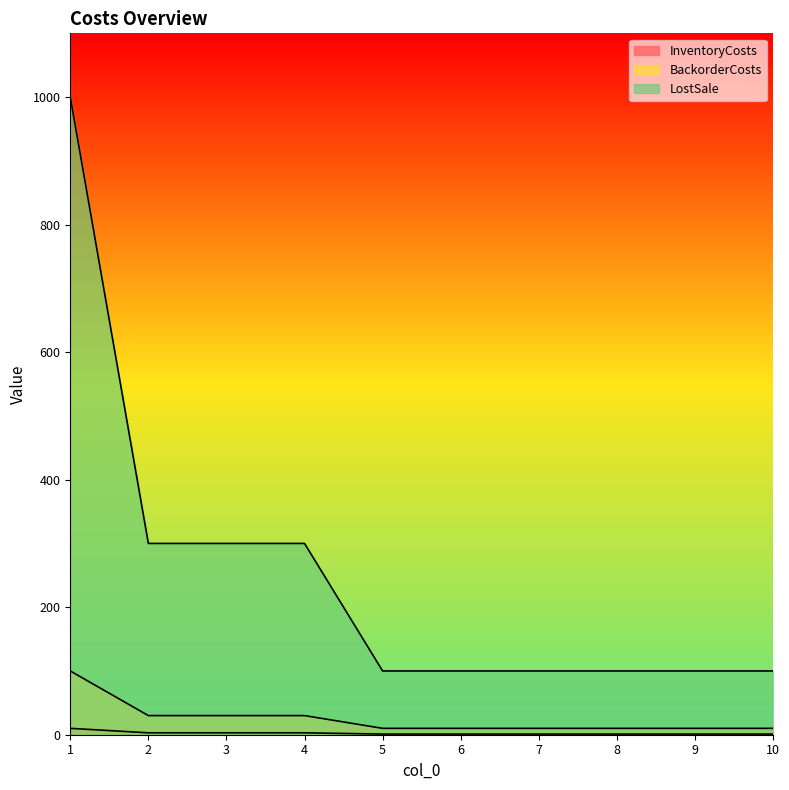

At which category is the sum across all series the highest?

1